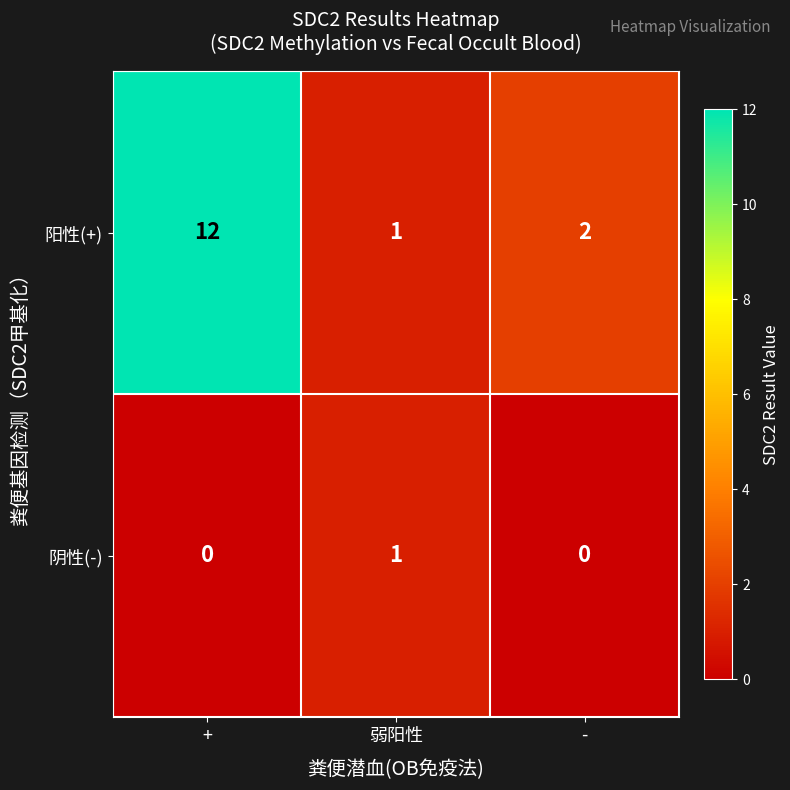

The value of 阳性(+) at 弱阳性 is 0. True or false?

False